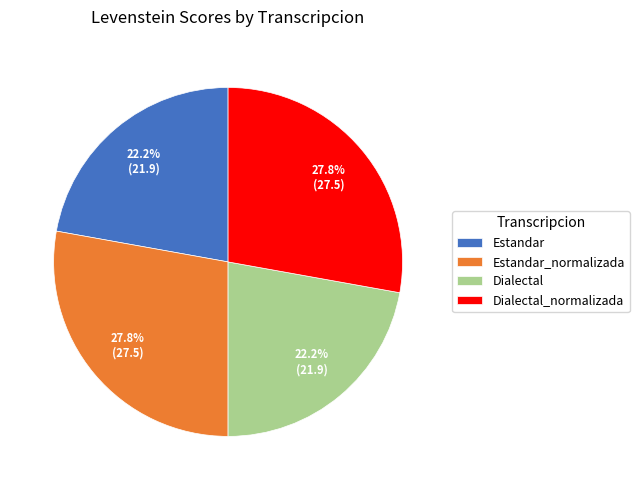

Is the sum of Dialectal_normalizada and Estandar_normalizada greater than half?

Yes